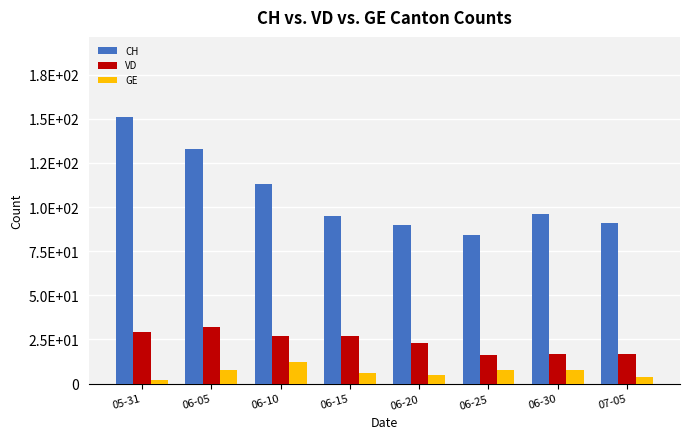

What are all the series names shown in the legend?

CH, VD, GE